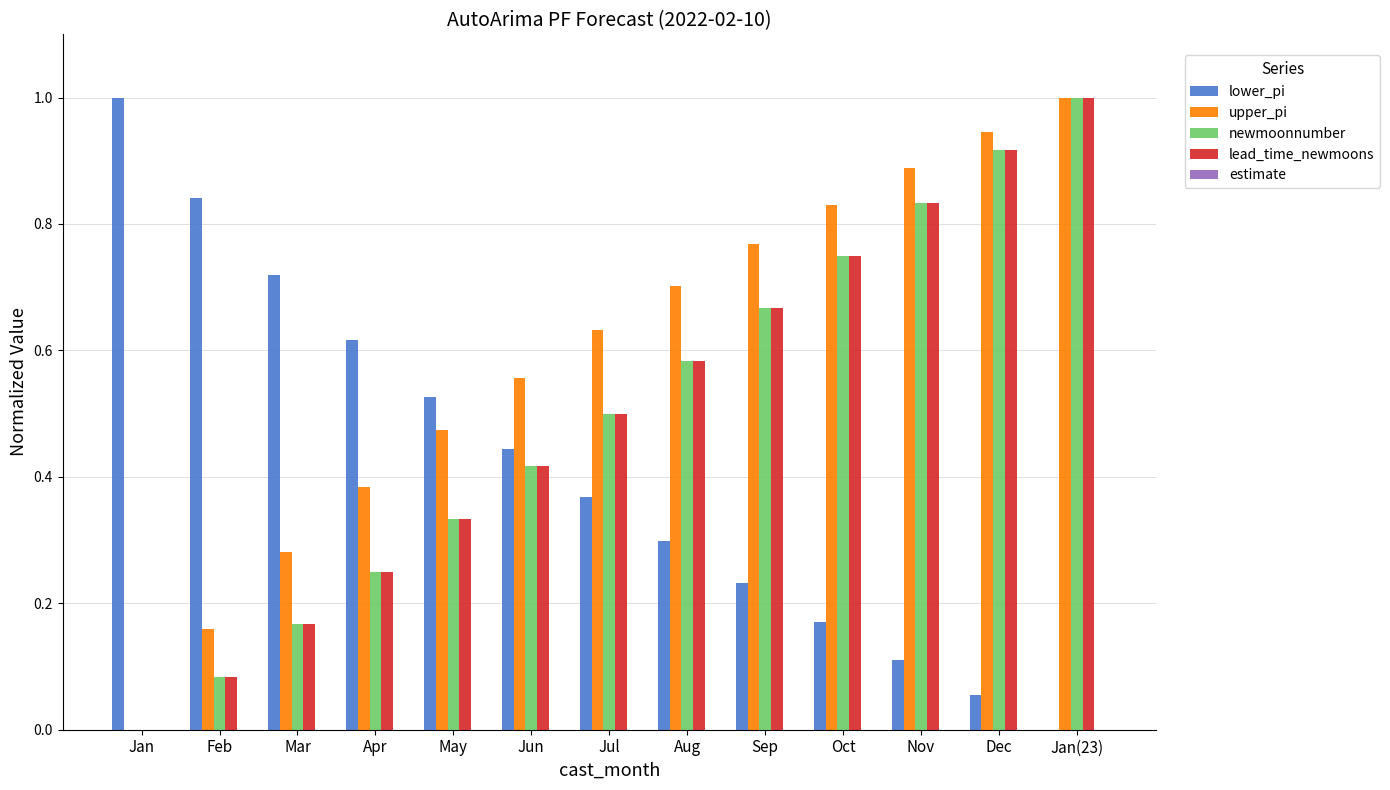

Is it true that upper_pi equals 0.2 at May?

False